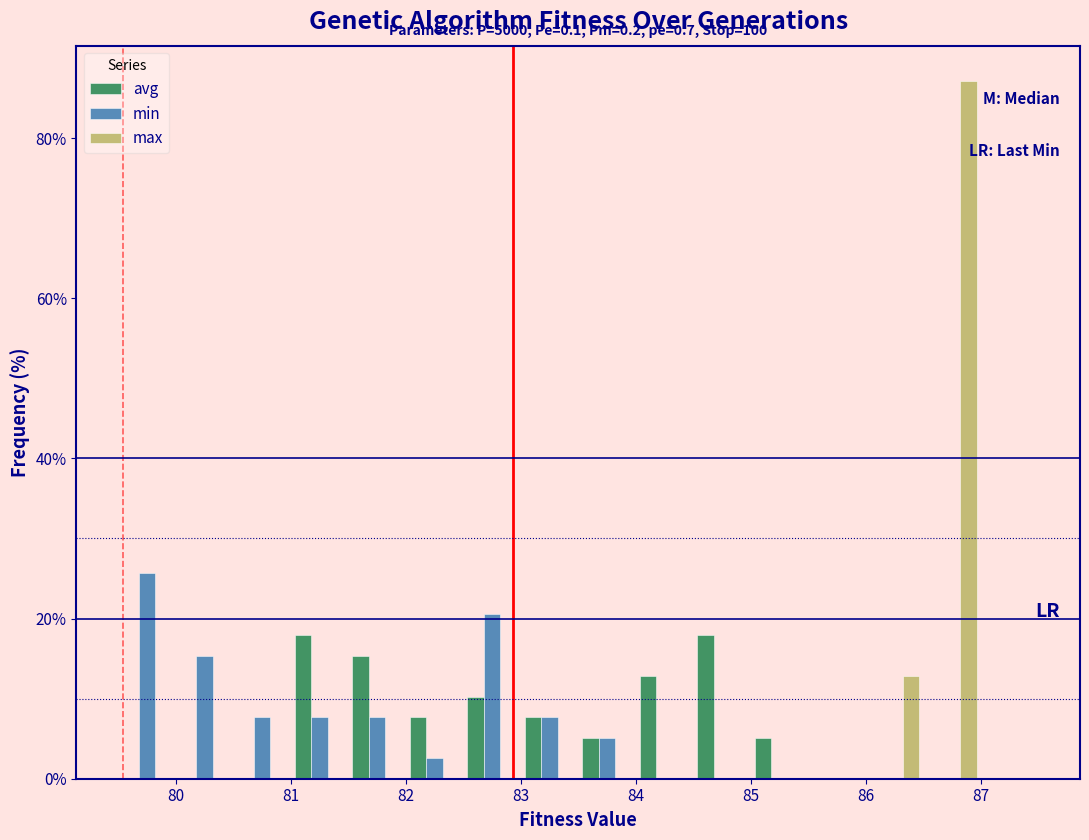

In the max series, which range on the x-axis has the tallest bar?

86.5 to 87.0